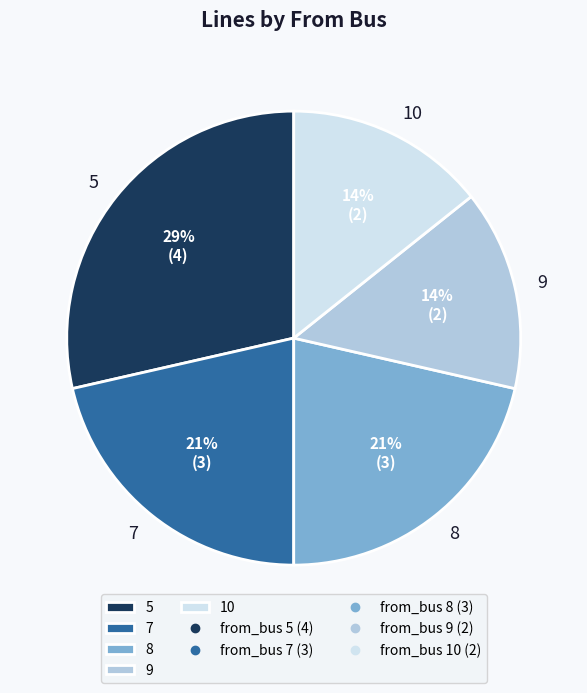

Is the sum of 8 and 9 greater than half?

No